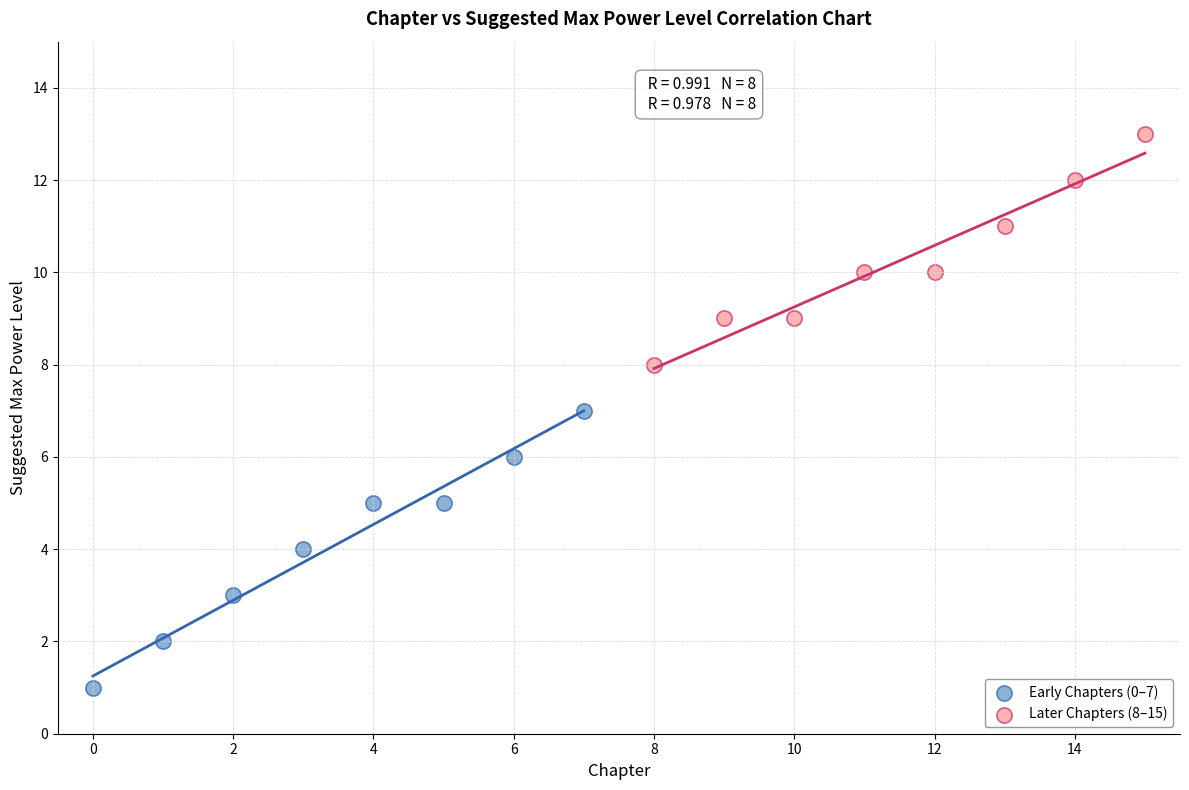

Which series reaches the maximum Y coordinate?

Later Chapters (8–15)